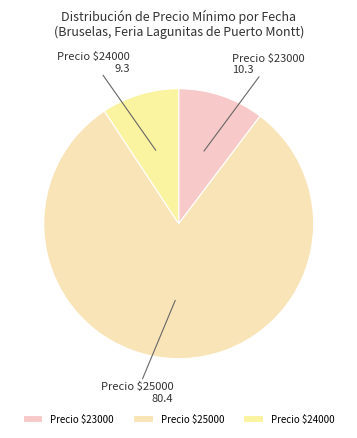

Which category has the smallest portion of the pie?

Precio $24000